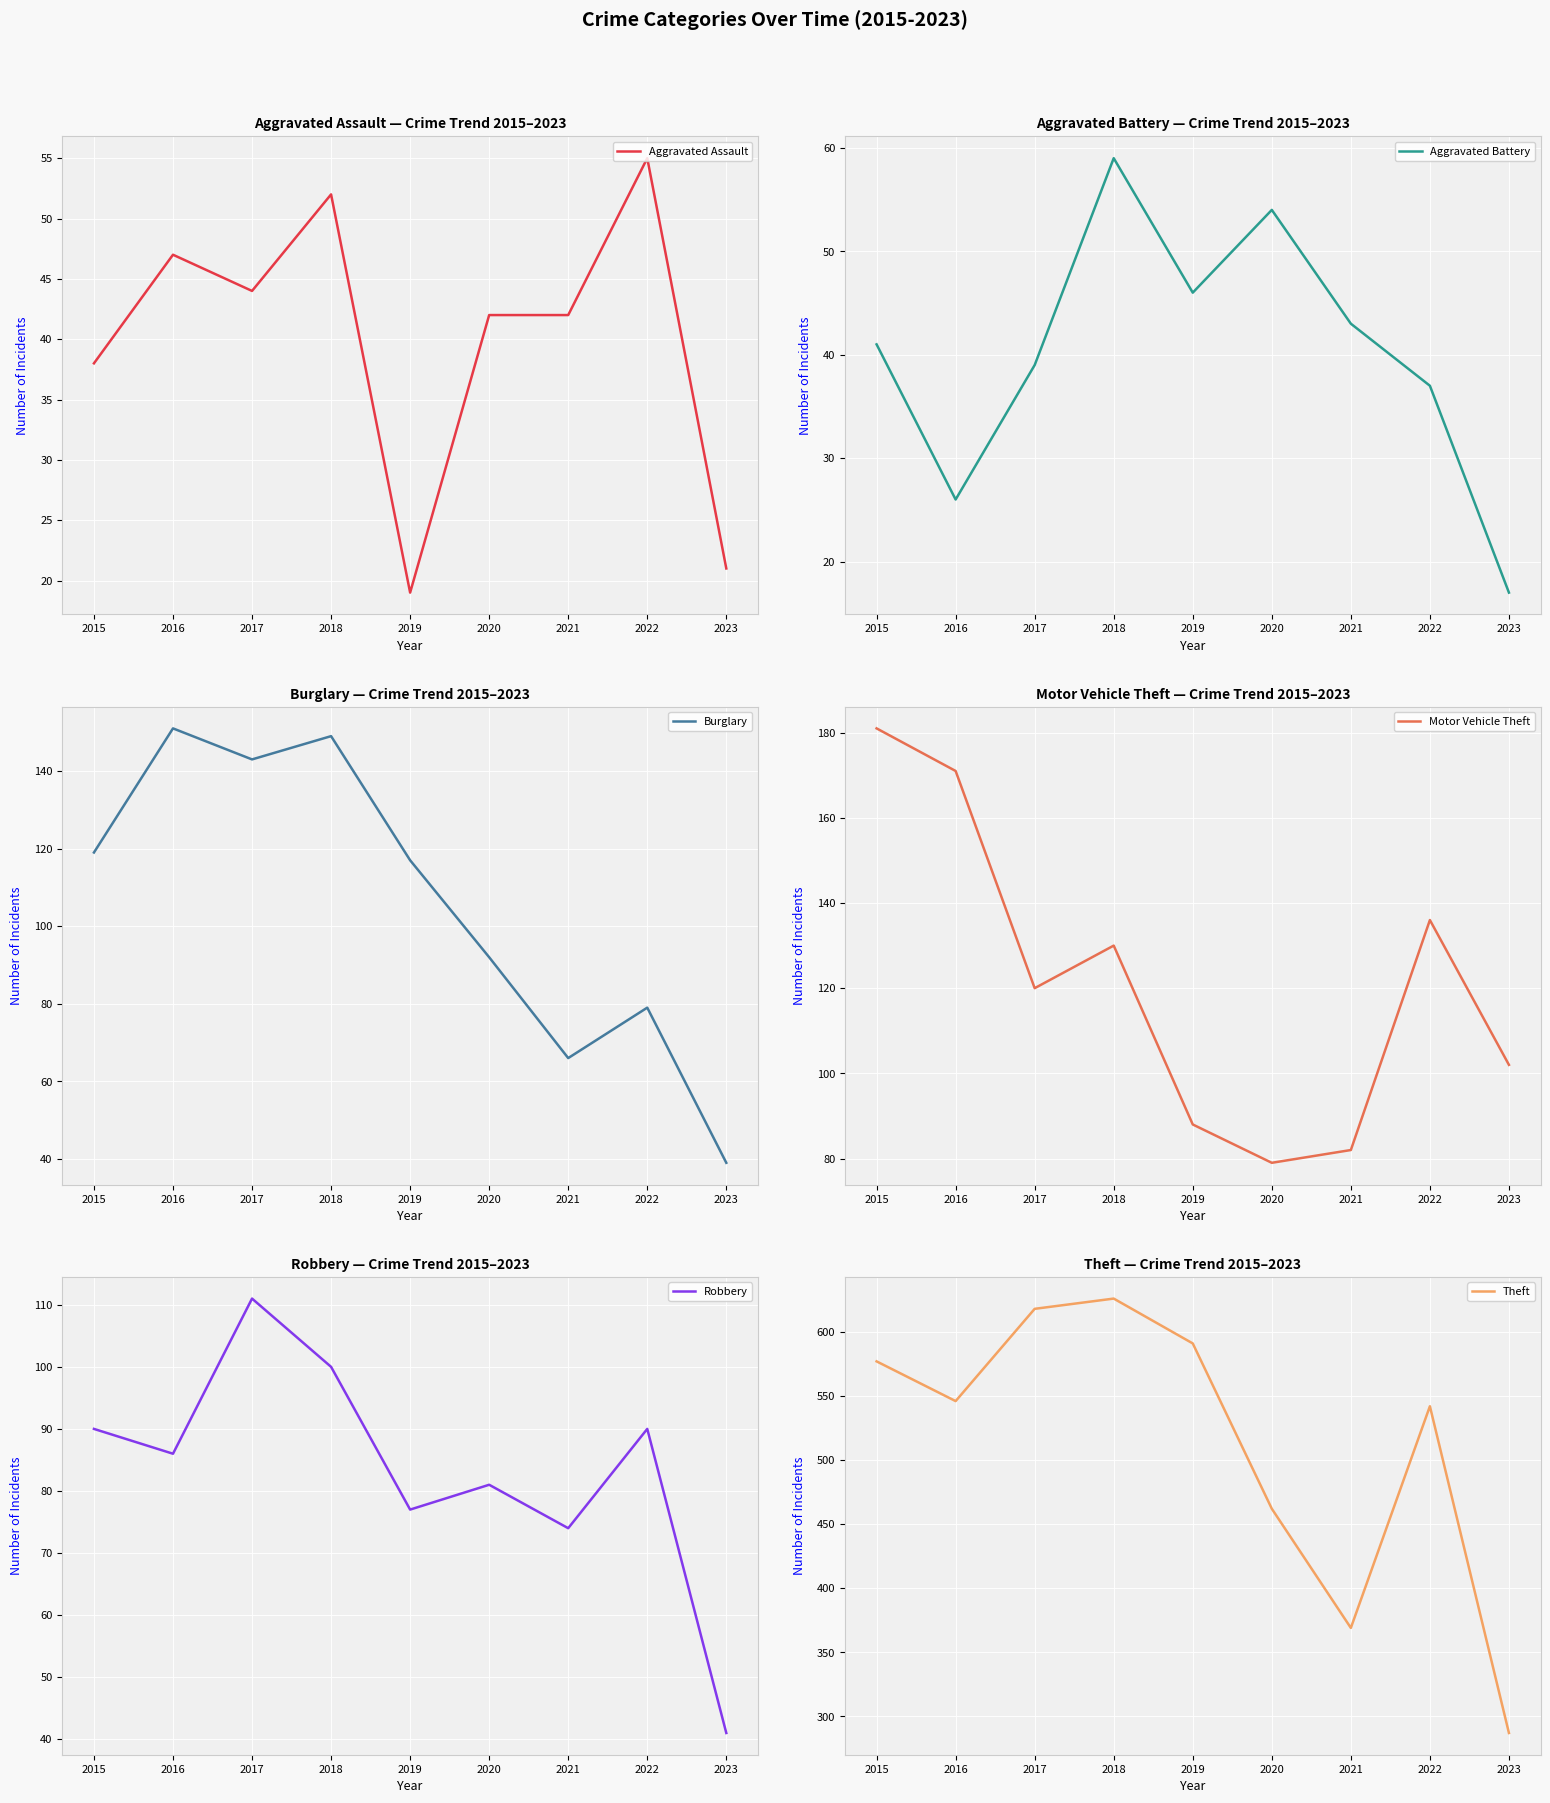

How many lines are shown in the chart?

6